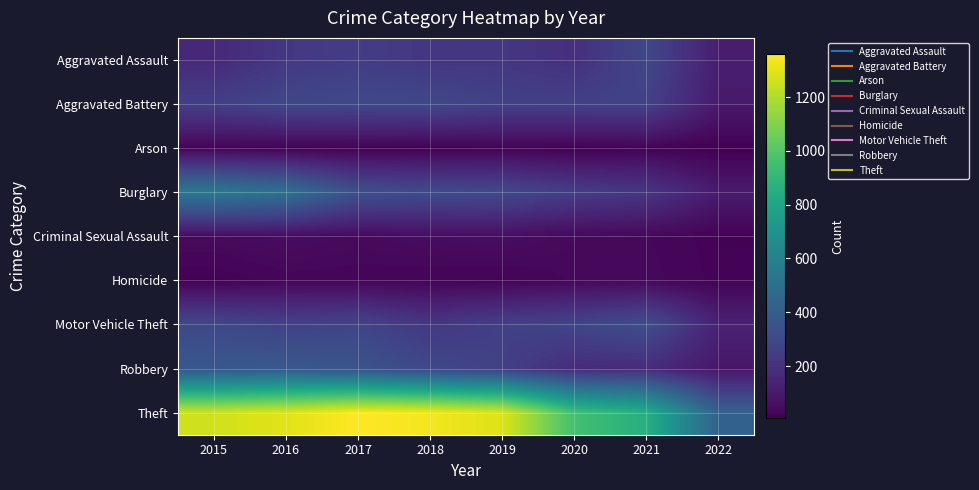

What is the spread (max minus min) of values at 2018?

1329